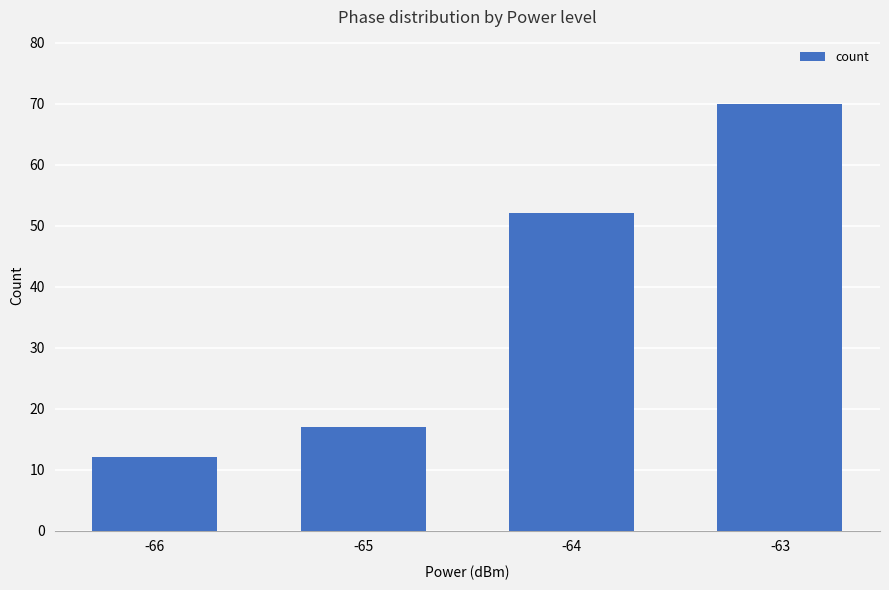

Reading left to right, what are all the values shown in this chart?

-66=12	-65=17	-64=52	-63=70